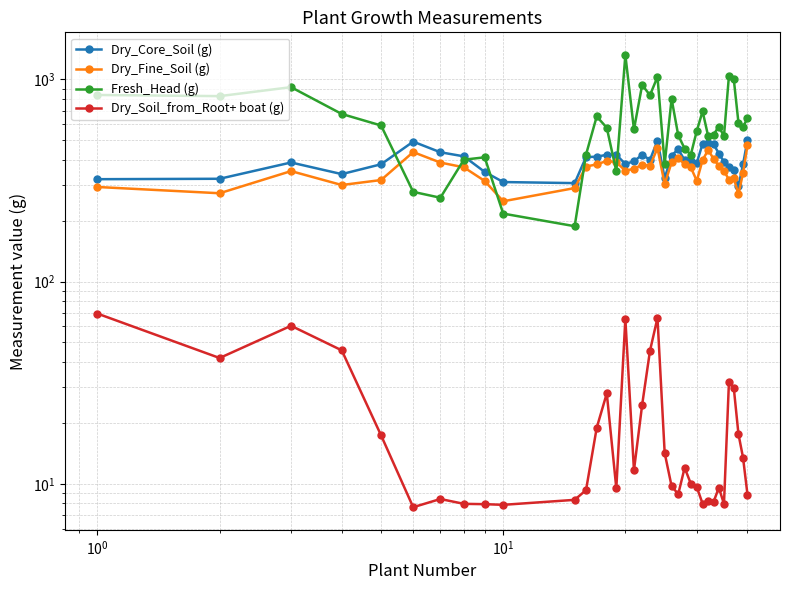

In Dry_Fine_Soil (g), how many points are lower than both neighbors (excluding endpoints)?

9